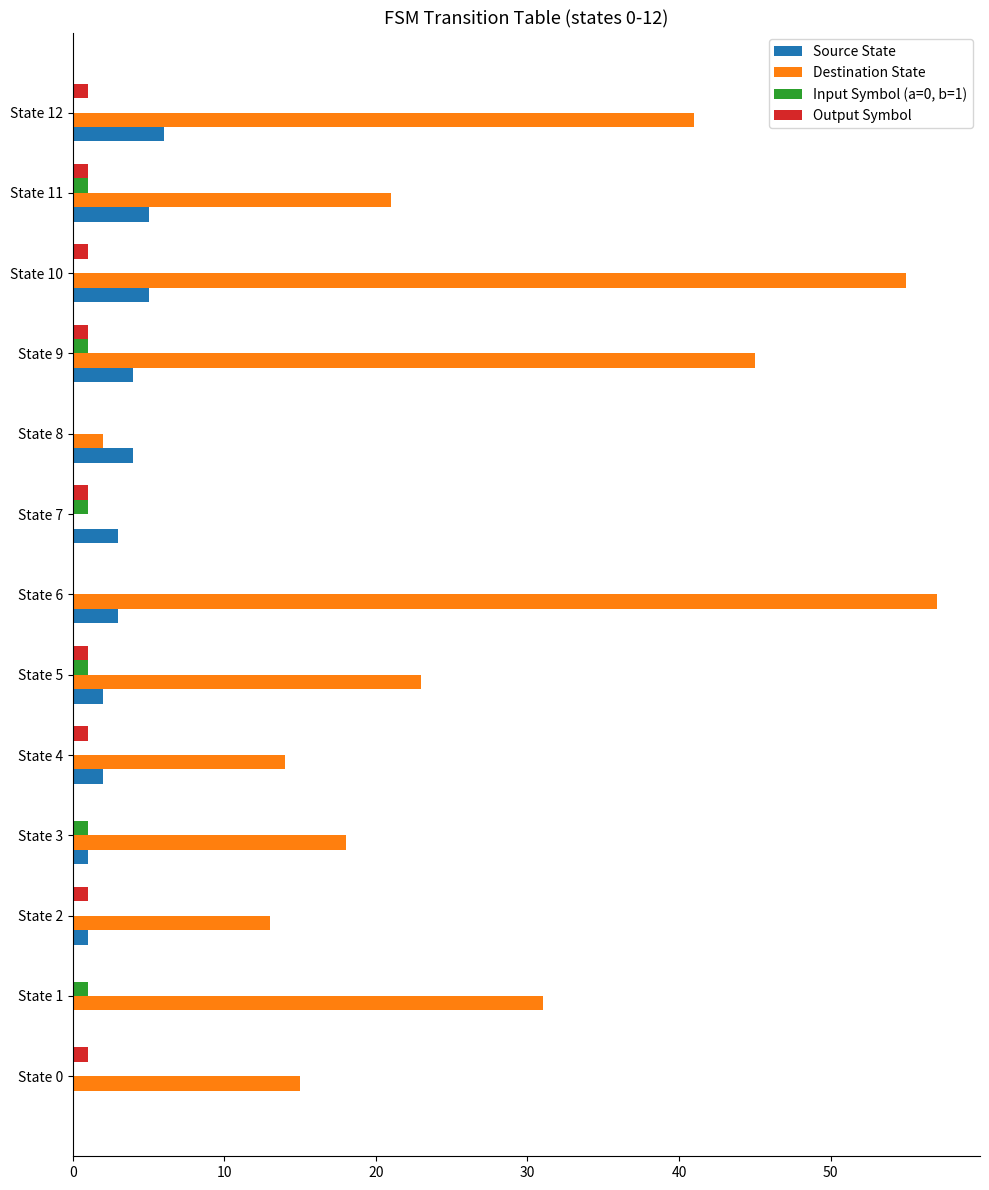

Count the number of data series in this chart.

4